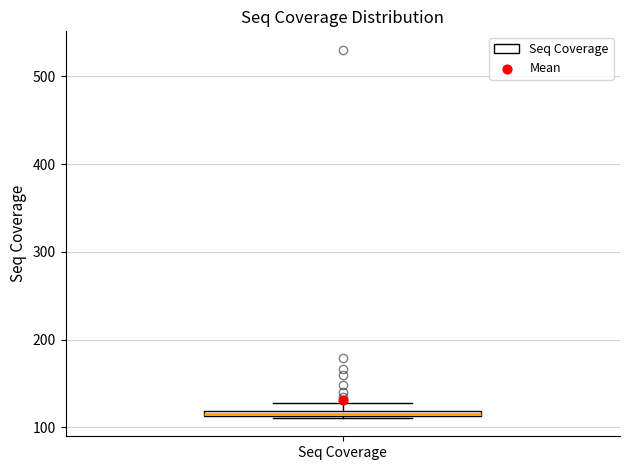

Where is the upper edge of the box for Seq Coverage on the y-axis? The values are not printed on the chart, so give them approximately, as read against the axis.

120